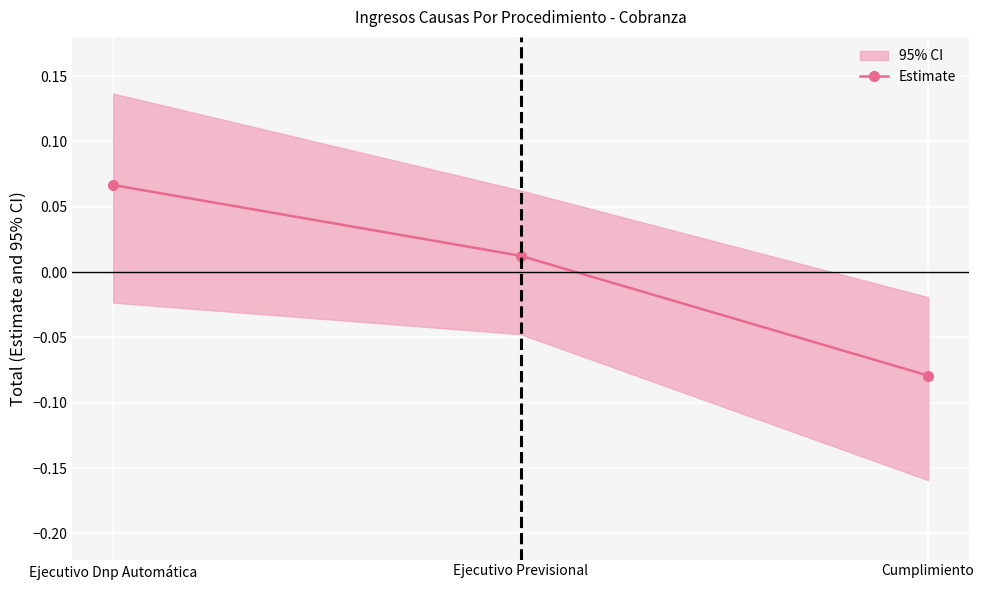

Which has a higher value, Cumplimiento or Ejecutivo Dnp Automática?

Ejecutivo Dnp Automática